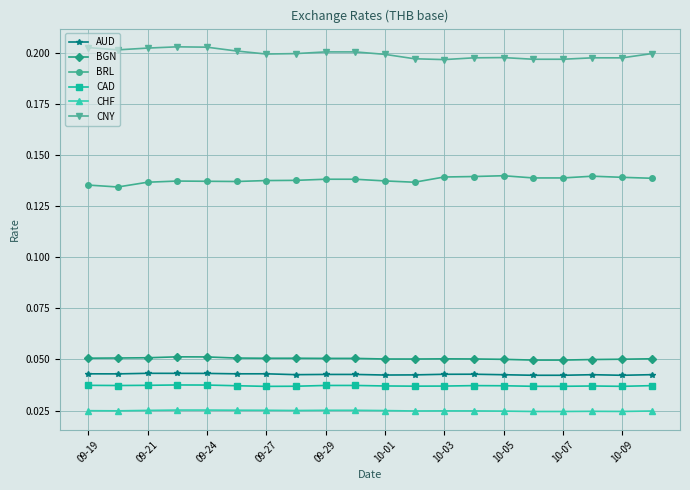

Count the AUD values in the range 0 to 1.

20